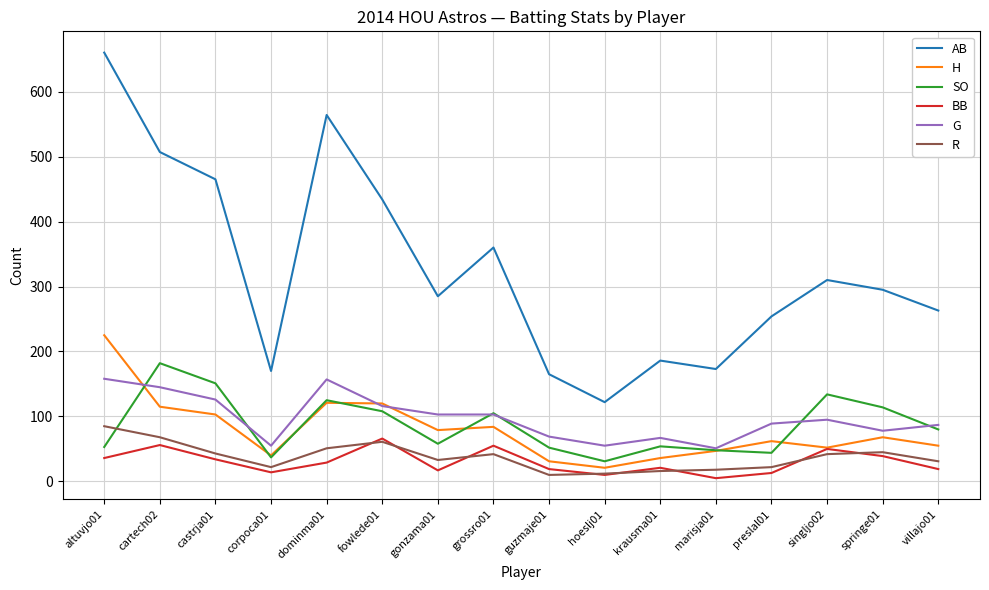

What is the spread (max minus min) of values at springe01?

256